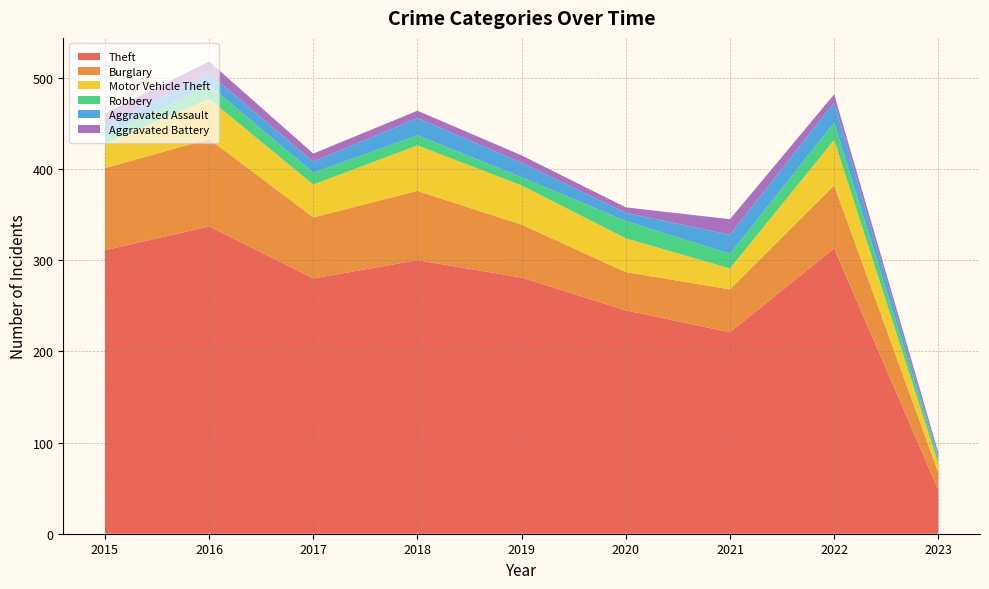

Reading right to left, transcribe all the data shown in this chart.

Theft: 2023=48	2022=313	2021=221	2020=245	2019=281	2018=300	2017=280	2016=337	2015=311
Burglary: 2023=19	2022=69	2021=47	2020=42	2019=58	2018=76	2017=67	2016=96	2015=90
Motor Vehicle Theft: 2023=10	2022=50	2021=23	2020=37	2019=43	2018=50	2017=36	2016=44	2015=27
Robbery: 2023=6	2022=19	2021=16	2020=19	2019=9	2018=11	2017=13	2016=15	2015=8
Aggravated Assault: 2023=2	2022=22	2021=21	2020=9	2019=16	2018=19	2017=12	2016=13	2015=12
Aggravated Battery: 2023=4	2022=9	2021=17	2020=6	2019=8	2018=8	2017=9	2016=13	2015=13